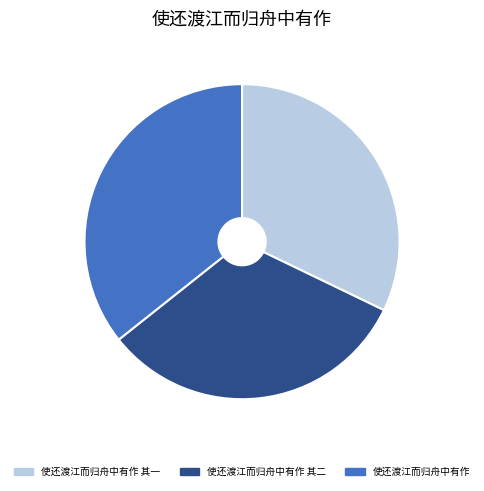

Is there any slice that represents more than half of the pie?

No